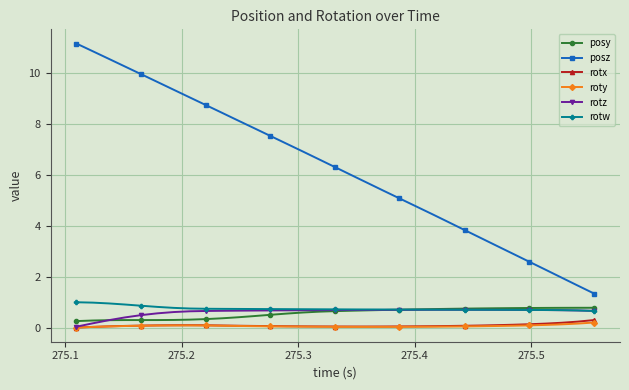

What is the value of the rotw point at the 14th from the left?

0.7